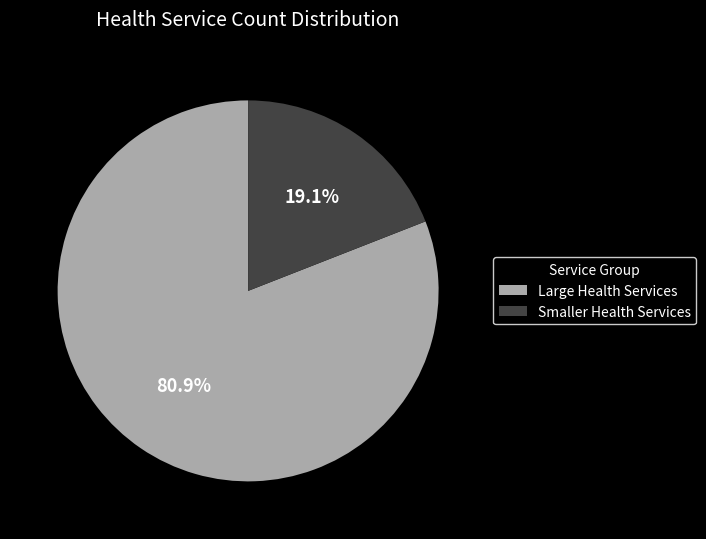

Between Smaller Health Services and Large Health Services, which is larger?

Large Health Services